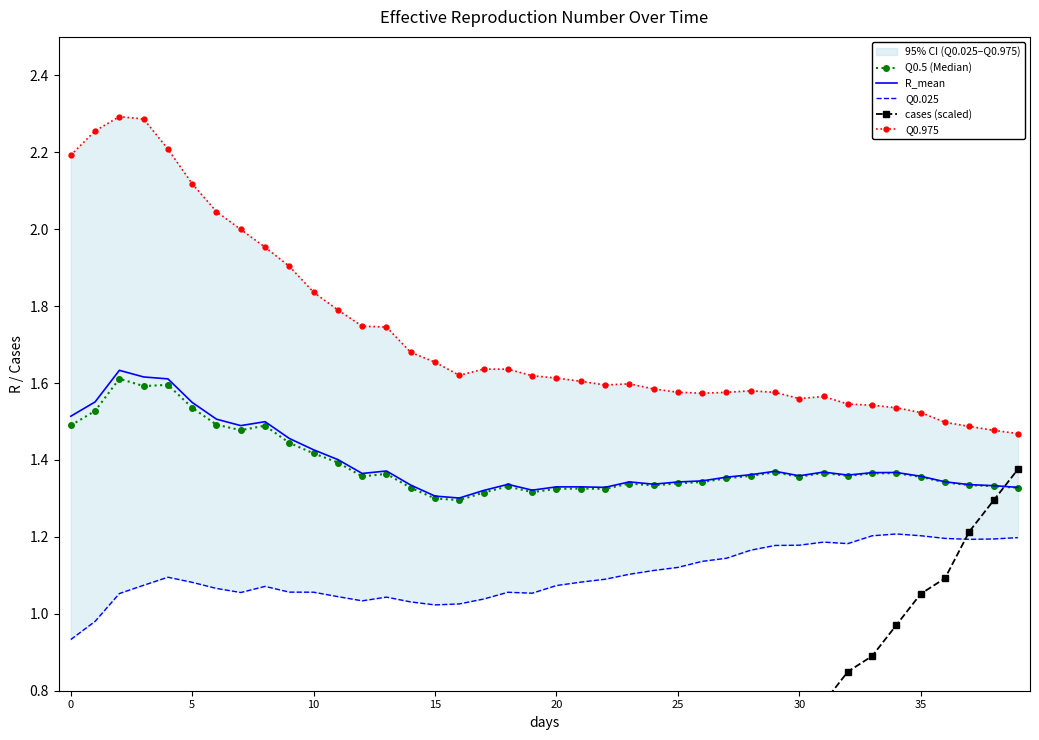

Reading right to left, list all the values displayed in this chart.

Q0.5 (Median): 1.3	1.3	1.3	1.3	1.4	1.4	1.4	1.4	1.4	1.4	1.4	1.4	1.4	1.3	1.3	1.3	1.3	1.3	1.3	1.3	1.3	1.3	1.3	1.3	1.3	1.3	1.4	1.4	1.4	1.4	1.4	1.5	1.5	1.5	1.5	1.6	1.6	1.6	1.5	1.5
R_mean: 1.3	1.3	1.3	1.3	1.4	1.4	1.4	1.4	1.4	1.4	1.4	1.4	1.4	1.3	1.3	1.3	1.3	1.3	1.3	1.3	1.3	1.3	1.3	1.3	1.3	1.3	1.4	1.4	1.4	1.4	1.5	1.5	1.5	1.5	1.5	1.6	1.6	1.6	1.6	1.5
Q0.025: 1.2	1.2	1.2	1.2	1.2	1.2	1.2	1.2	1.2	1.2	1.2	1.2	1.1	1.1	1.1	1.1	1.1	1.1	1.1	1.1	1.1	1.1	1.0	1.0	1.0	1.0	1.0	1.0	1.0	1.1	1.1	1.1	1.1	1.1	1.1	1.1	1.1	1.1	1.0	0.9
cases (scaled): 1.4	1.3	1.2	1.1	1.1	1.0	0.9	0.8	0.8	0.7	0.6	0.6	0.6	0.5	0.5	0.4	0.4	0.4	0.4	0.3	0.3	0.3	0.3	0.2	0.2	0.2	0.2	0.2	0.2	0.2	0.2	0.1	0.1	0.1	0.1	0.1	0.1	0.1	0.1	0.1
Q0.975: 1.5	1.5	1.5	1.5	1.5	1.5	1.5	1.5	1.6	1.6	1.6	1.6	1.6	1.6	1.6	1.6	1.6	1.6	1.6	1.6	1.6	1.6	1.6	1.6	1.7	1.7	1.7	1.7	1.8	1.8	1.9	2.0	2.0	2.0	2.1	2.2	2.3	2.3	2.3	2.2